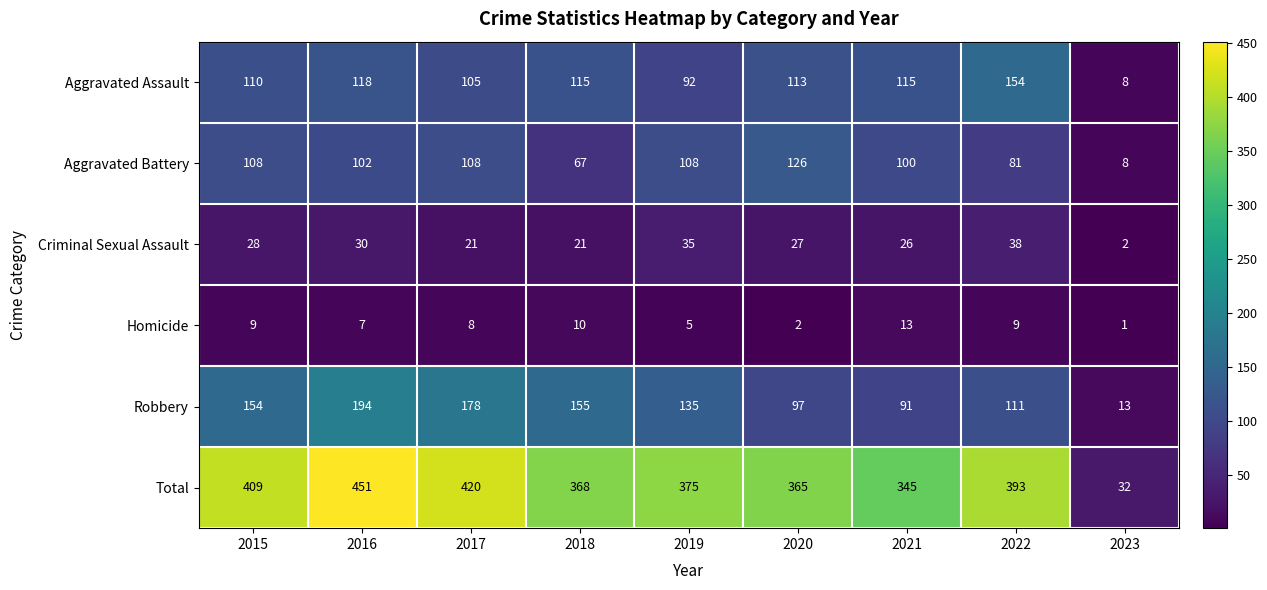

At how many categories does at least one series exceed 236?

8